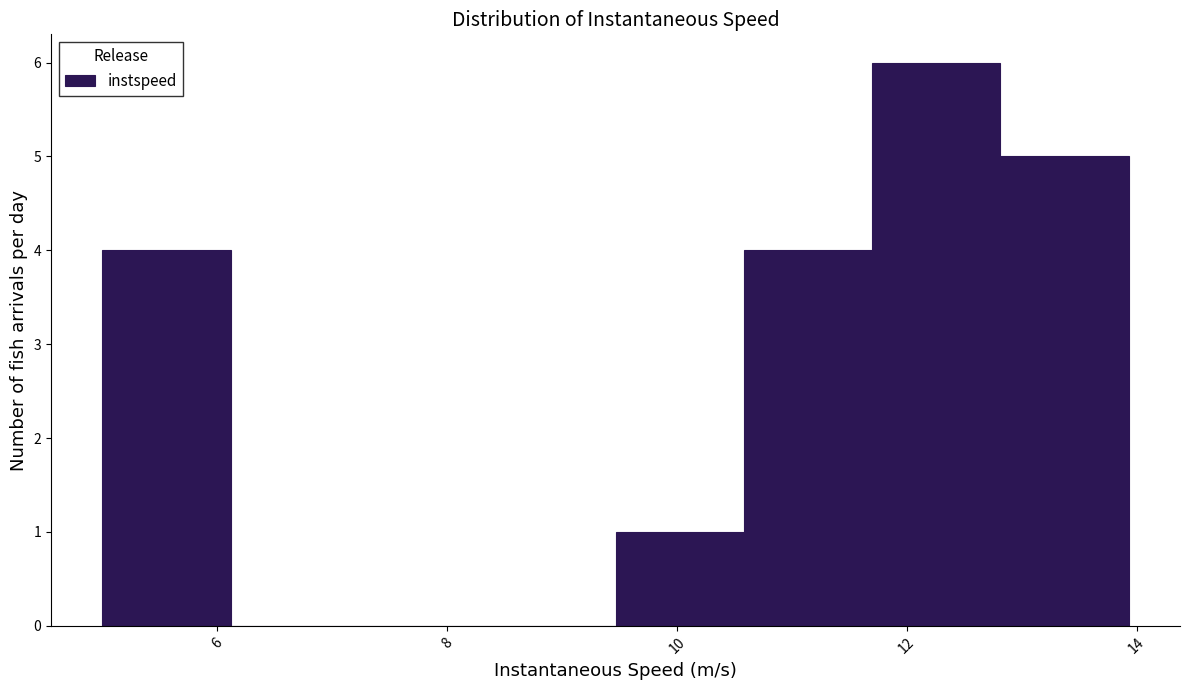

What is the height of the bar covering 9.4 to 10.6 on the x-axis? Neither the bar edges nor the heights are printed on the chart, so give them approximately, as read against the axes.

1